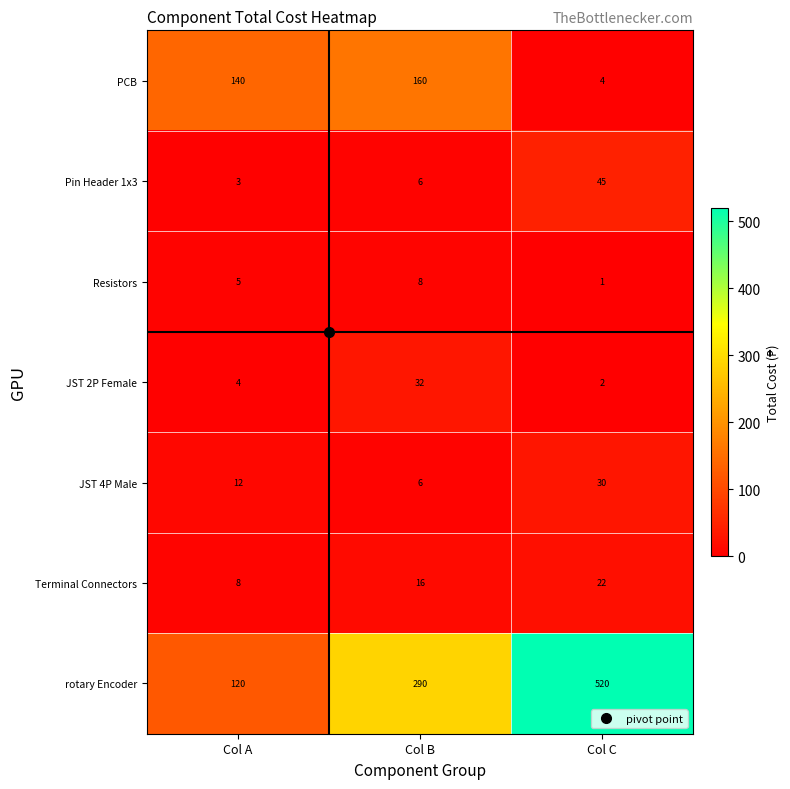

What is the greatest value displayed?

520